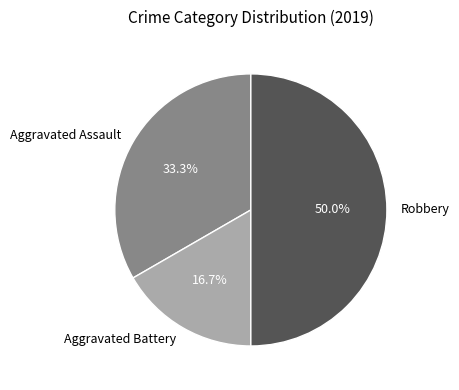

Which slice is the largest?

Robbery